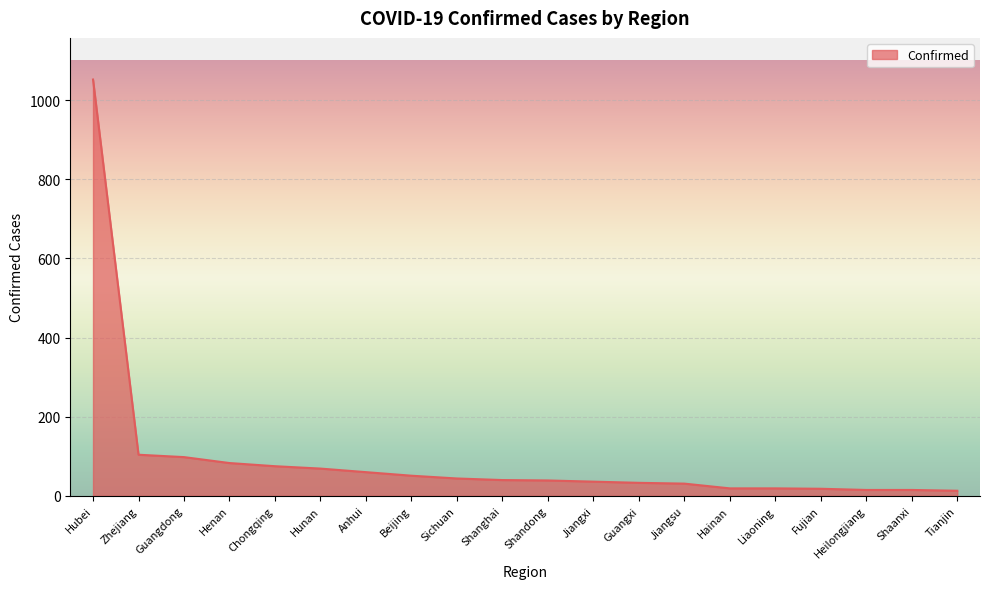

What is the sum of the values at Heilongjiang and Anhui?

75